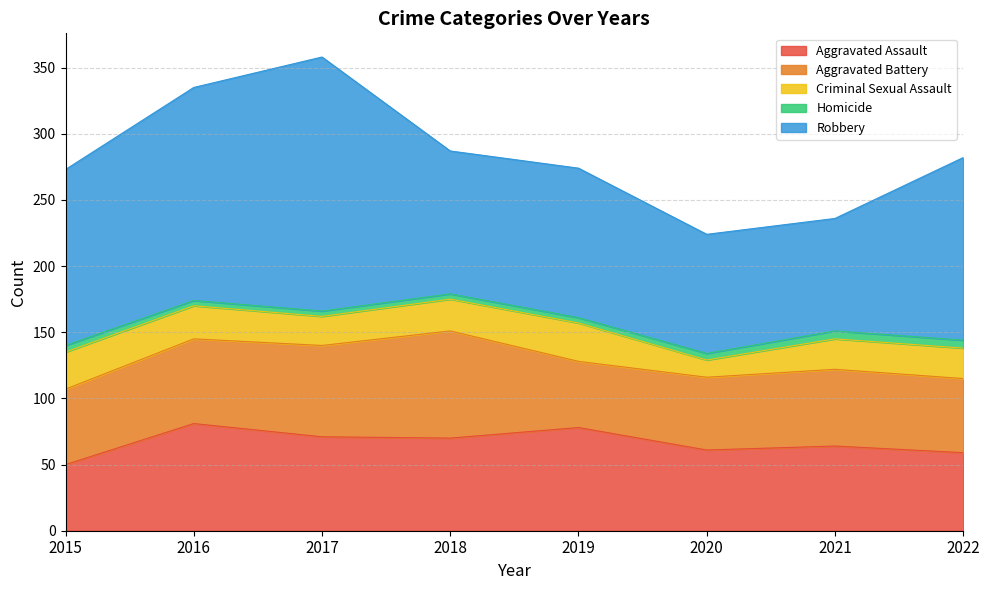

True or false: Robbery and Homicide intersect in this chart.

False